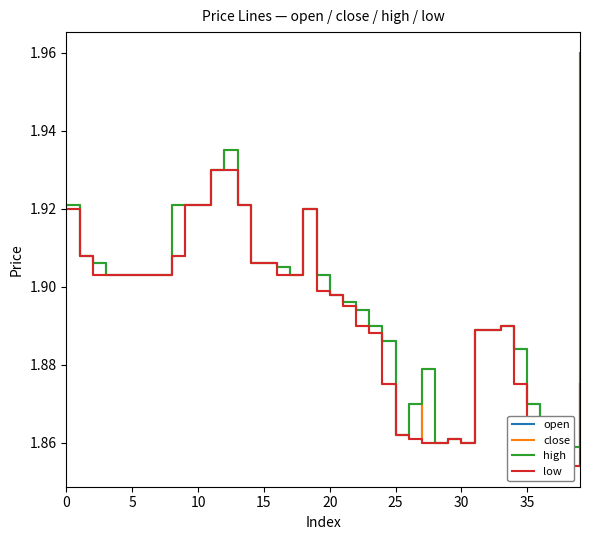

What is the difference between the maximum and second lowest values in the high series?

0.1